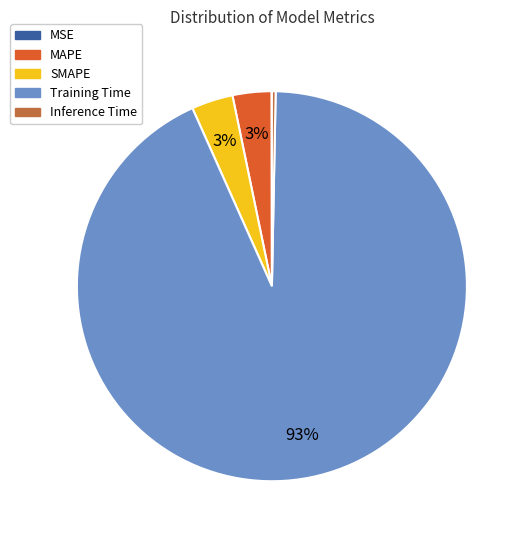

Is Inference Time the majority of the pie?

No